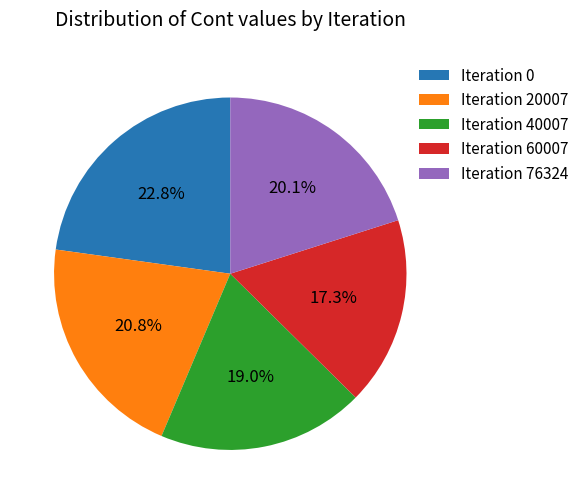

Does Iteration 76324 represent more than half of the total?

No